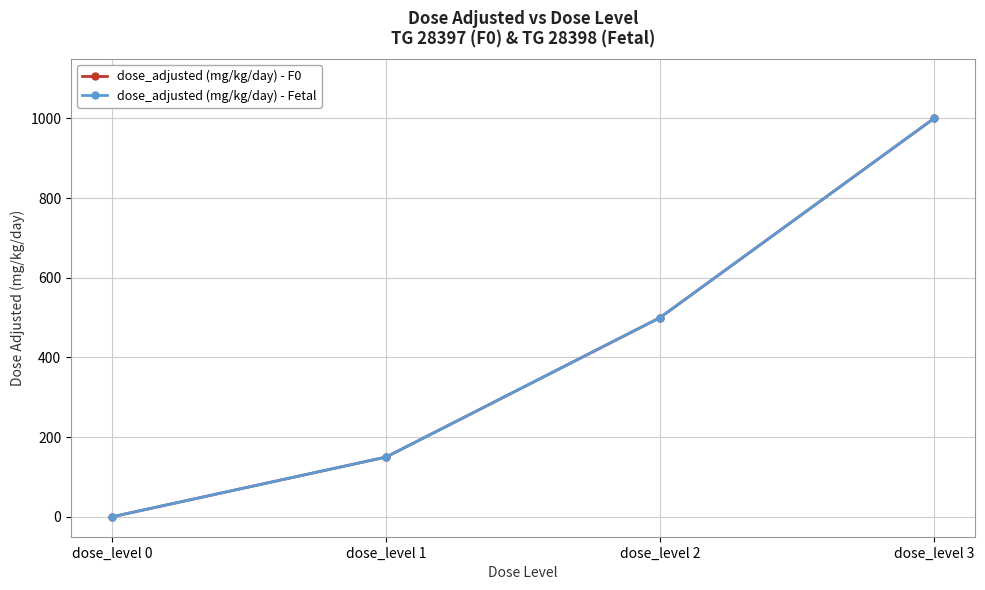

Is this an area chart (filled region under the line)?

No